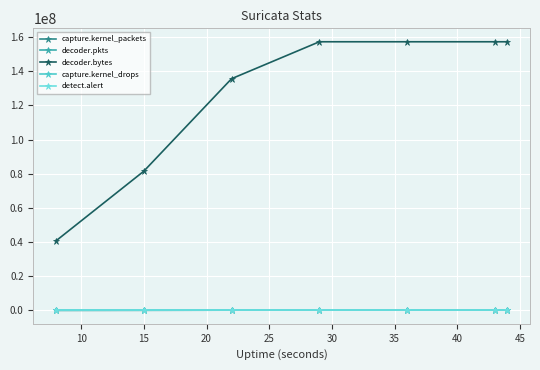

Which series has the largest total across all categories?

decoder.bytes